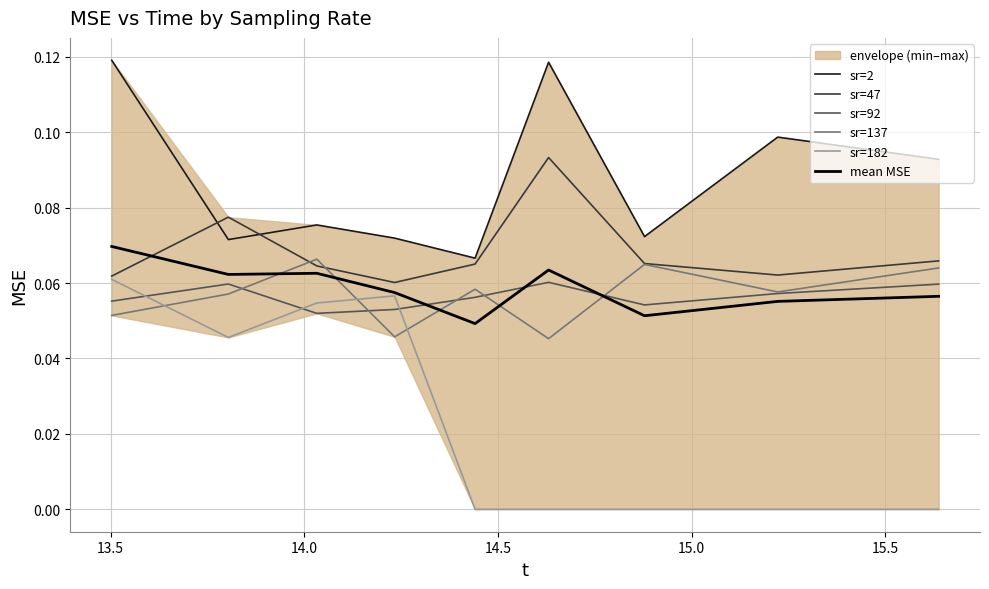

True or false: sr=47 and sr=92 intersect in this chart.

False